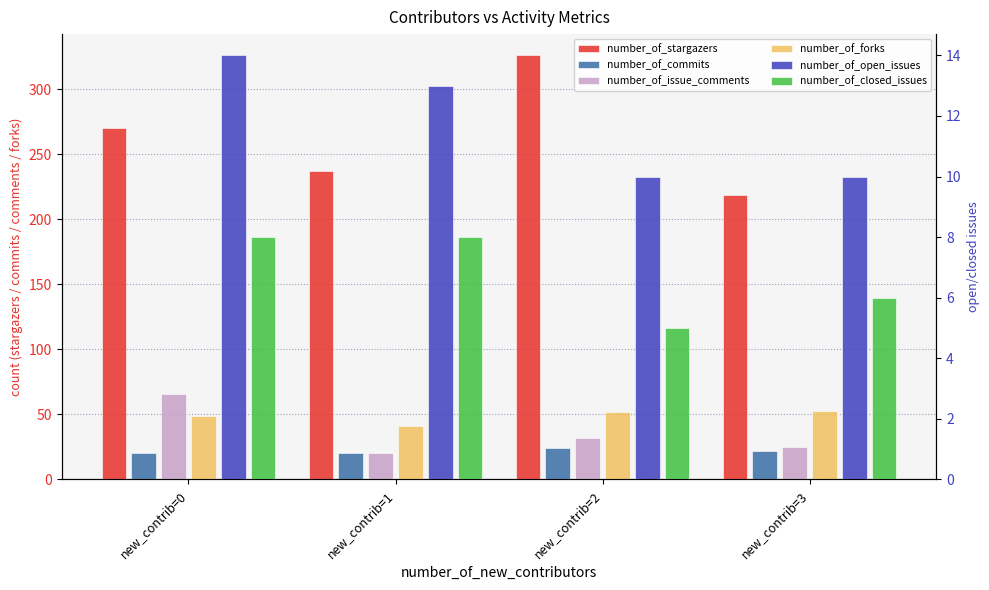

How many groups of bars are there?

4